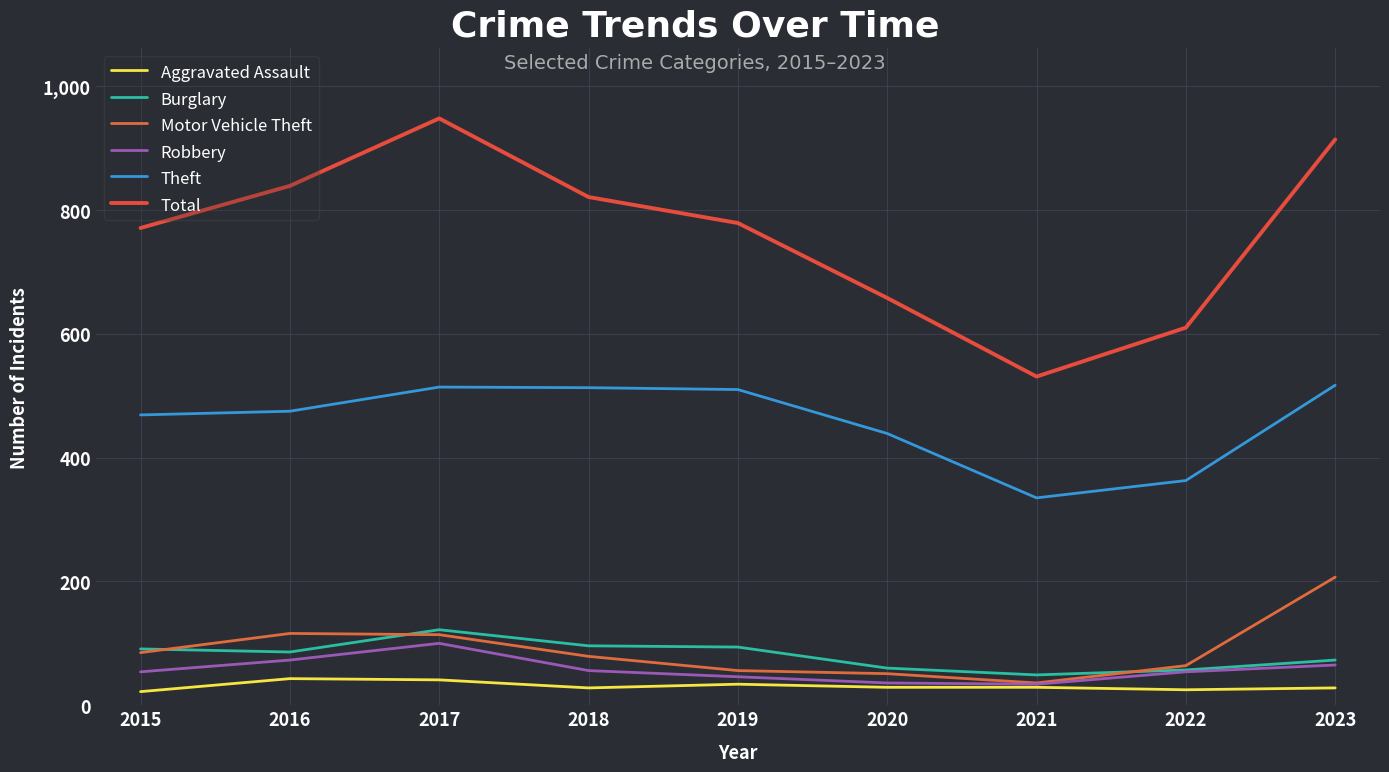

What is the minimum value for Total?

531